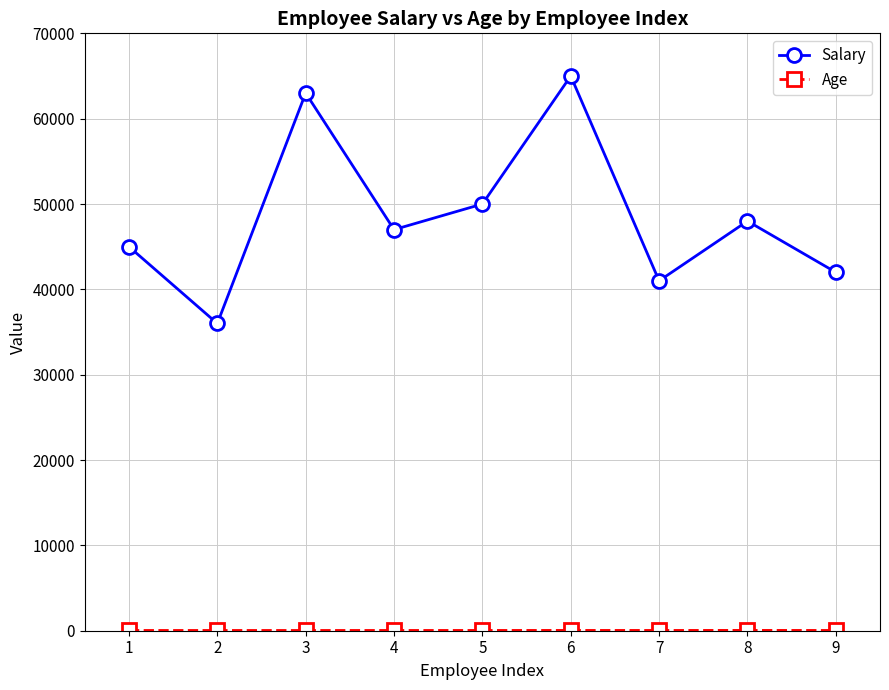

What is the sum of all Salary values?

437000